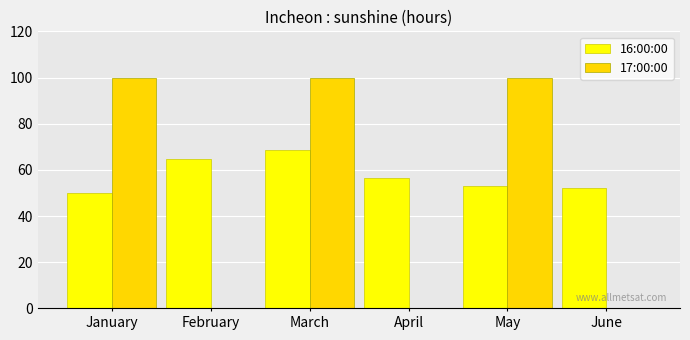

The 17:00:00 series shows 161.4 at May. True or false?

False